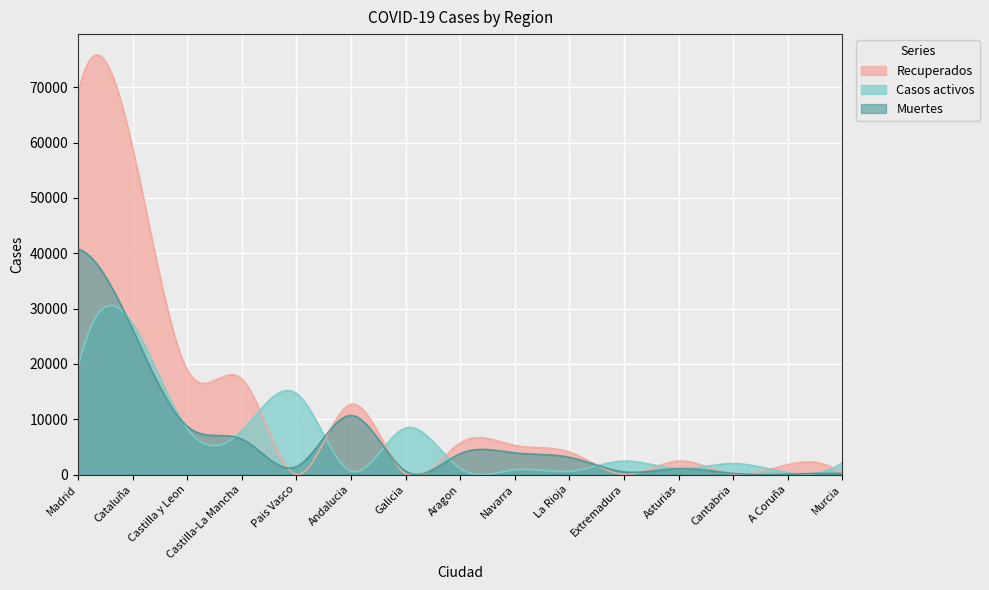

In Muertes, how many points are lower than both neighbors (excluding endpoints)?

4